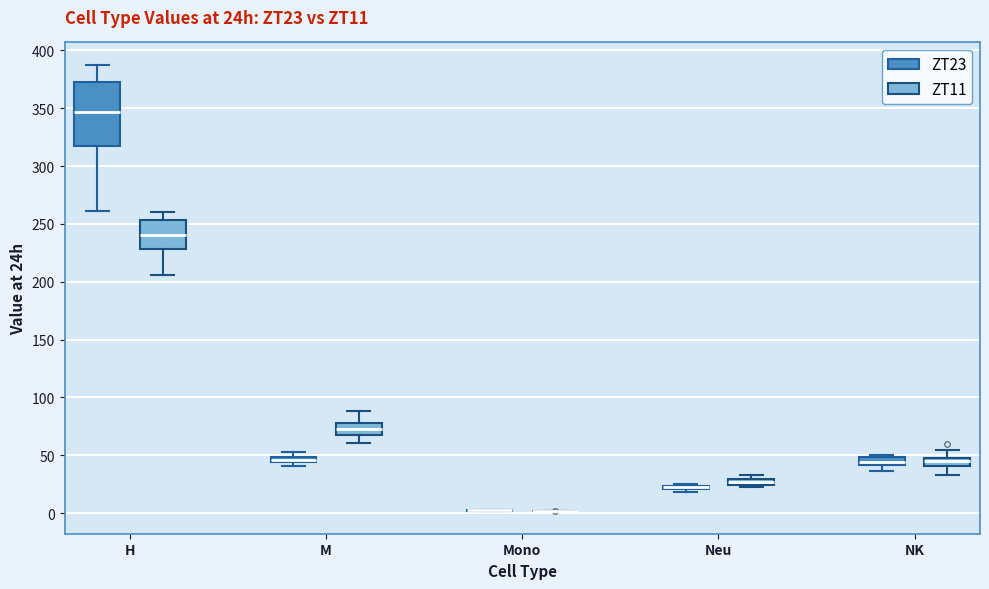

Where does the upper whisker of the box for M (ZT11) end on the y-axis? The values are not printed on the chart, so give them approximately, as read against the axis.

90